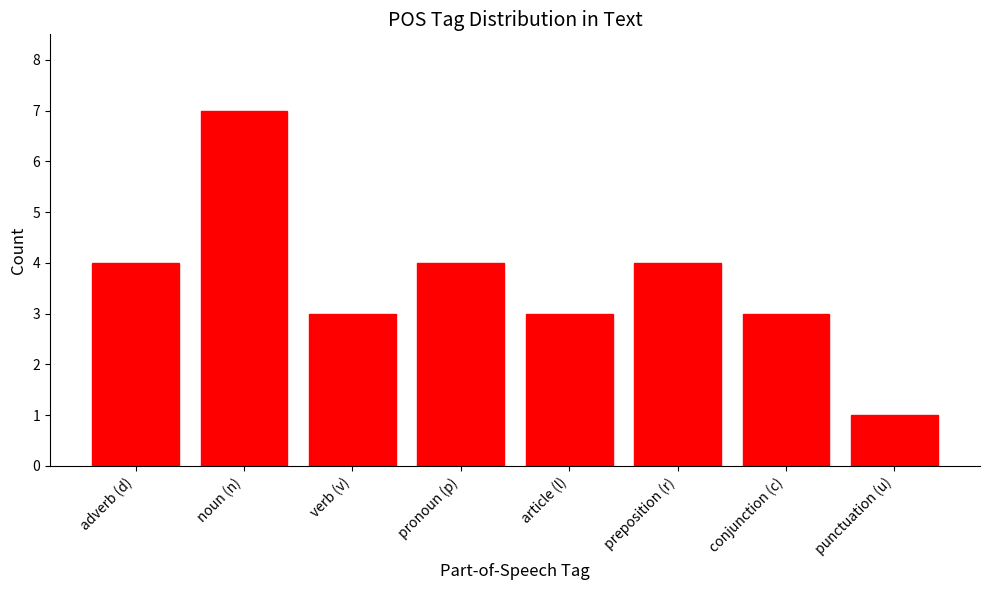

Which category has the lowest value across all series?

punctuation (u)